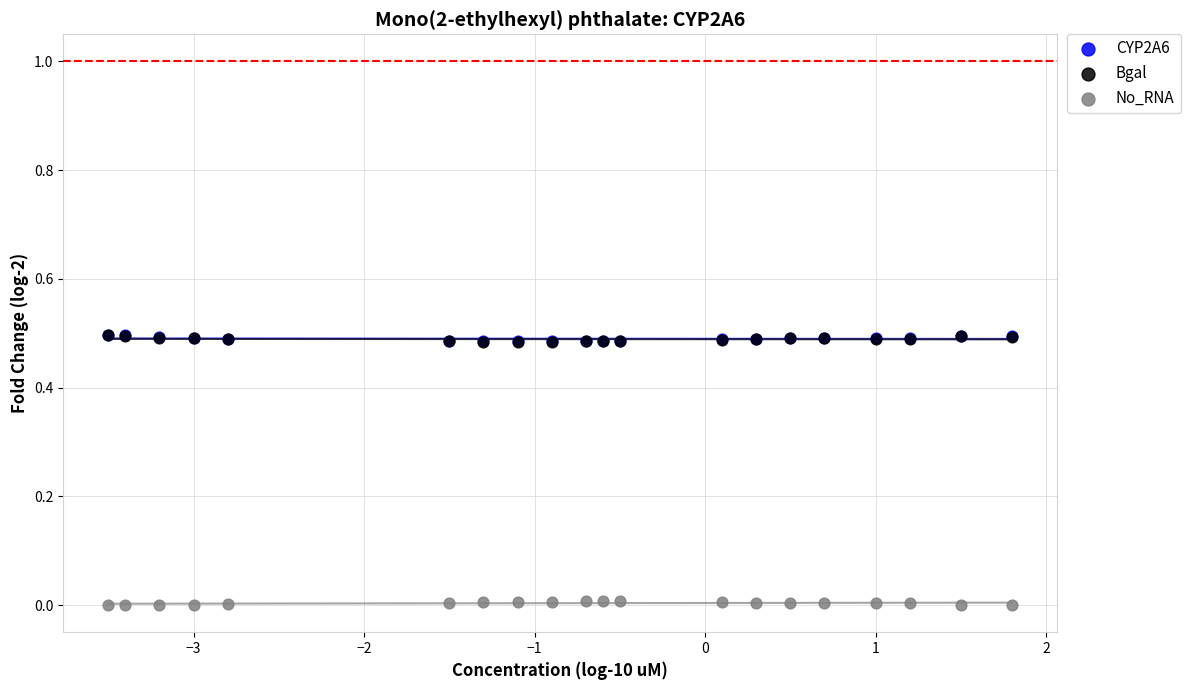

What are all the series names shown in the legend?

CYP2A6, Bgal, No_RNA